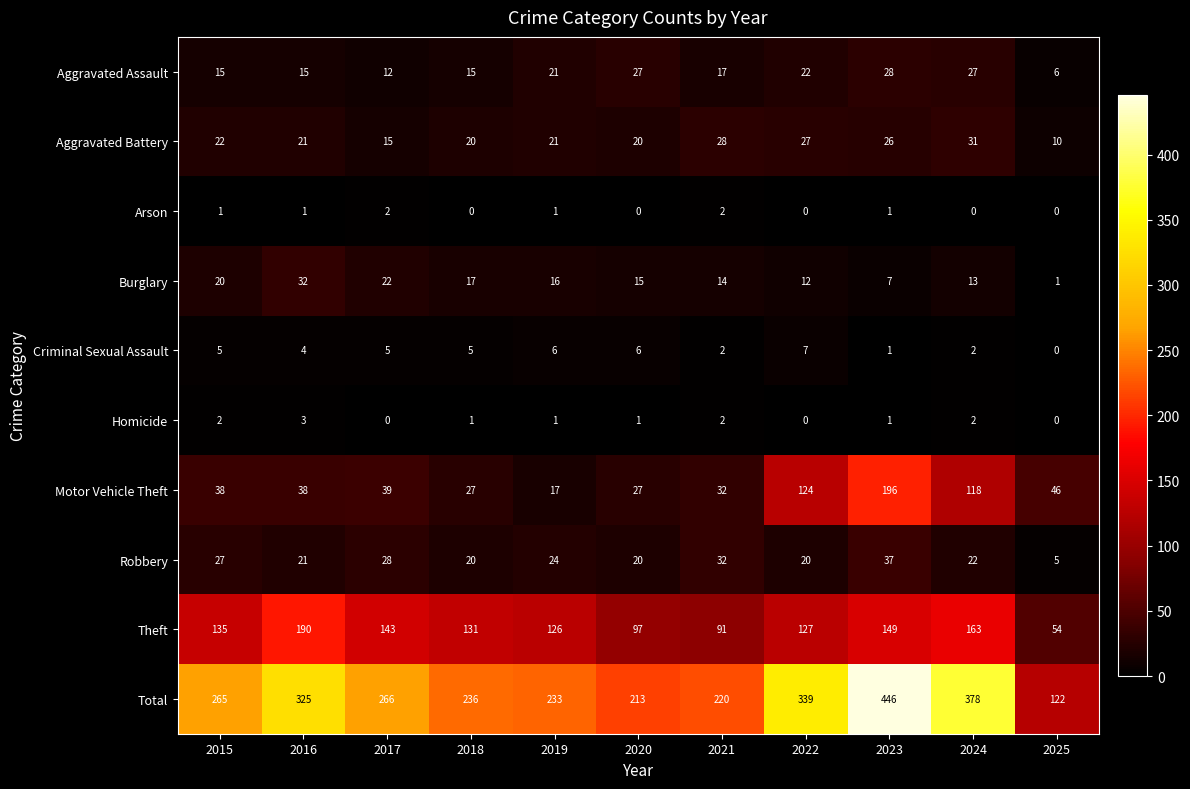

What is the minimum value for Theft?

54